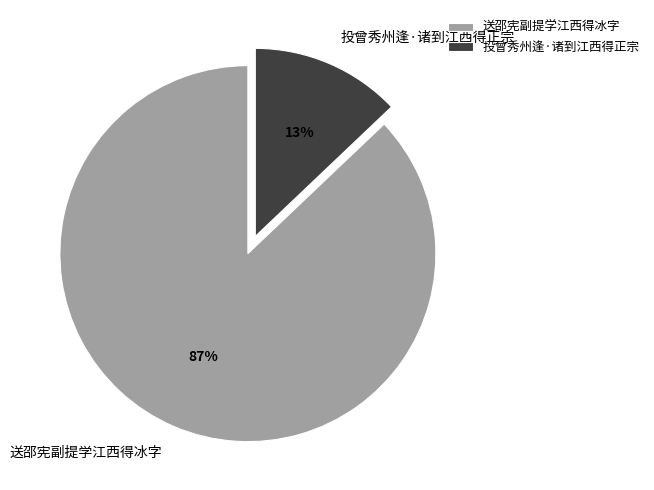

Which category accounts for the majority?

送邵宪副提学江西得冰字